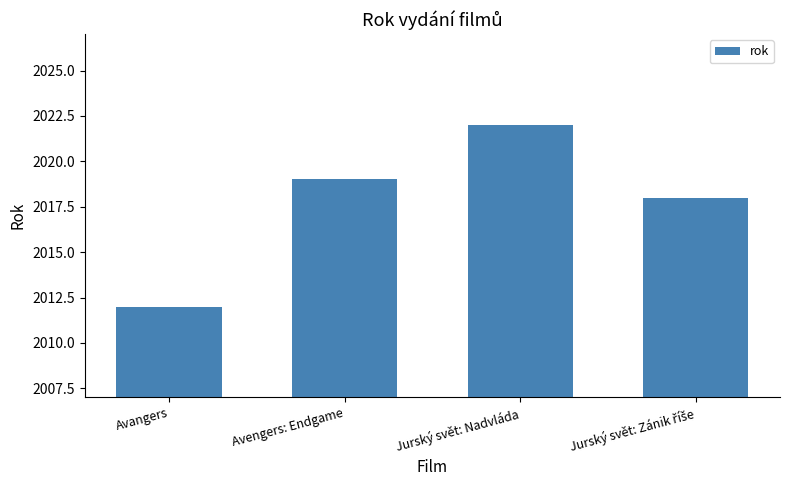

What position from the right is Avengers: Endgame?

3